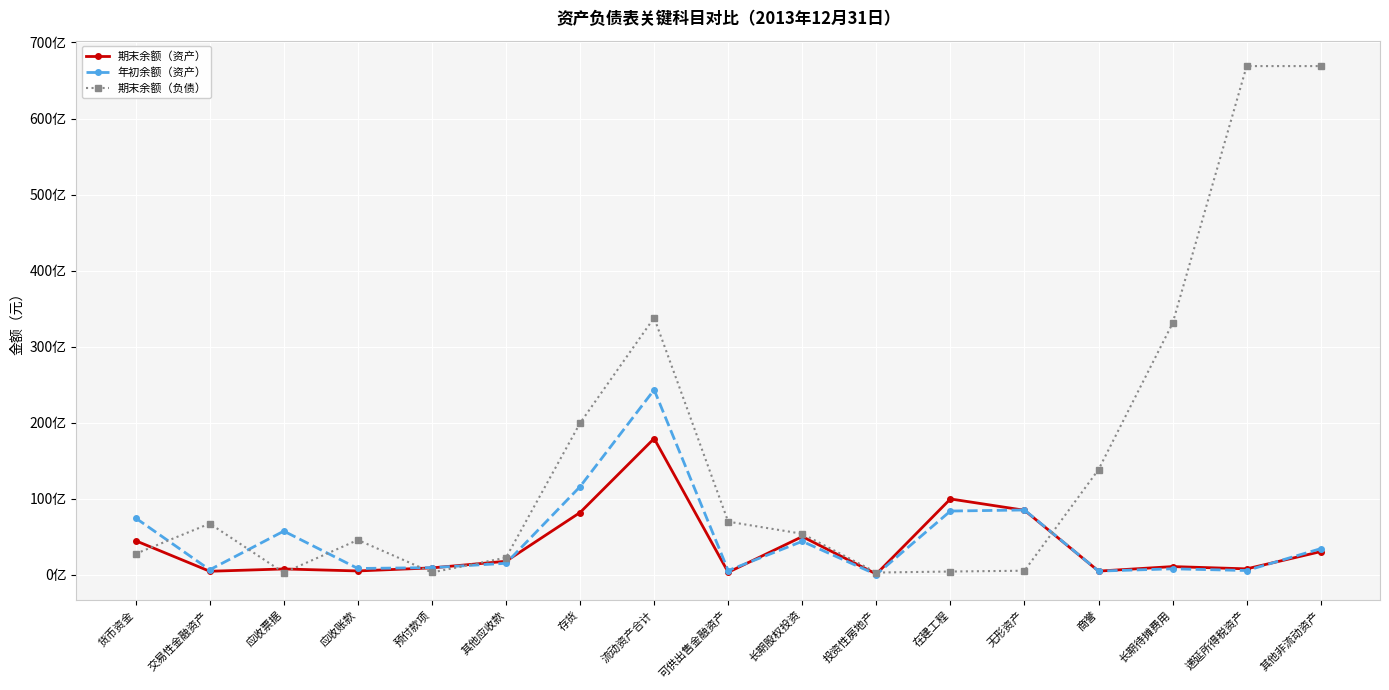

What are all the series names shown in the legend?

期末余额（资产）, 年初余额（资产）, 期末余额（负债）